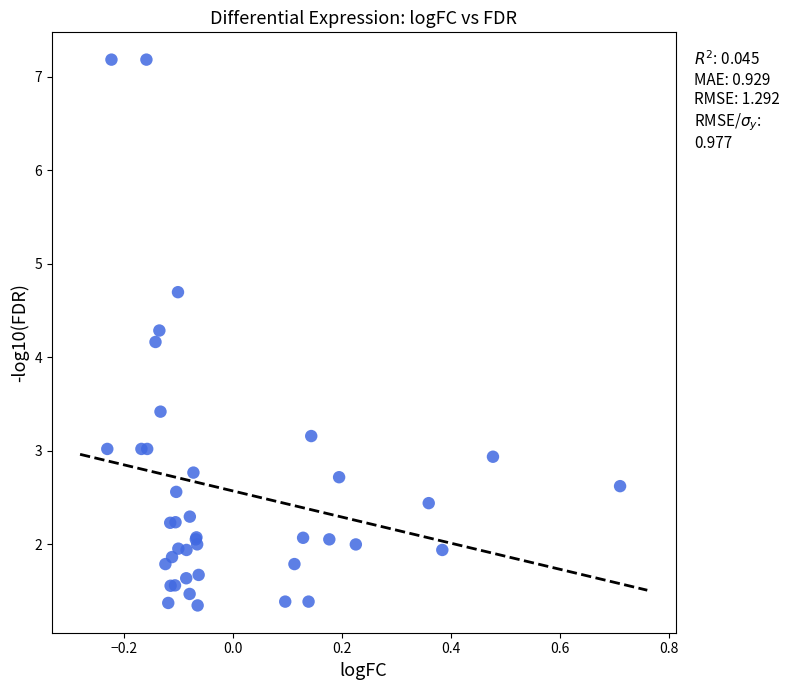

What Y value in the scatter plot is closest to 4?

4.2